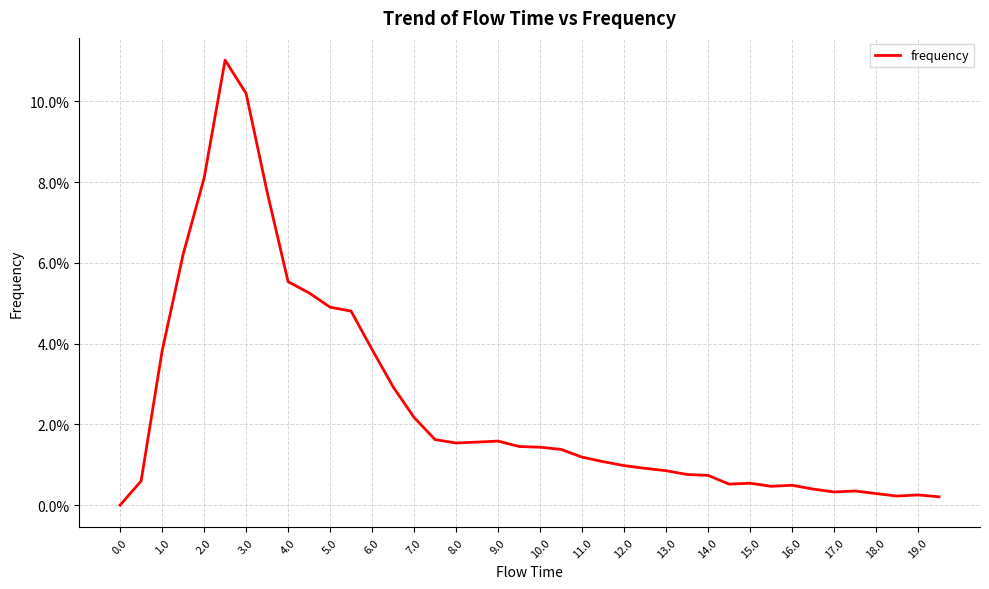

Does the chart display data point markers on the line(s)?

No